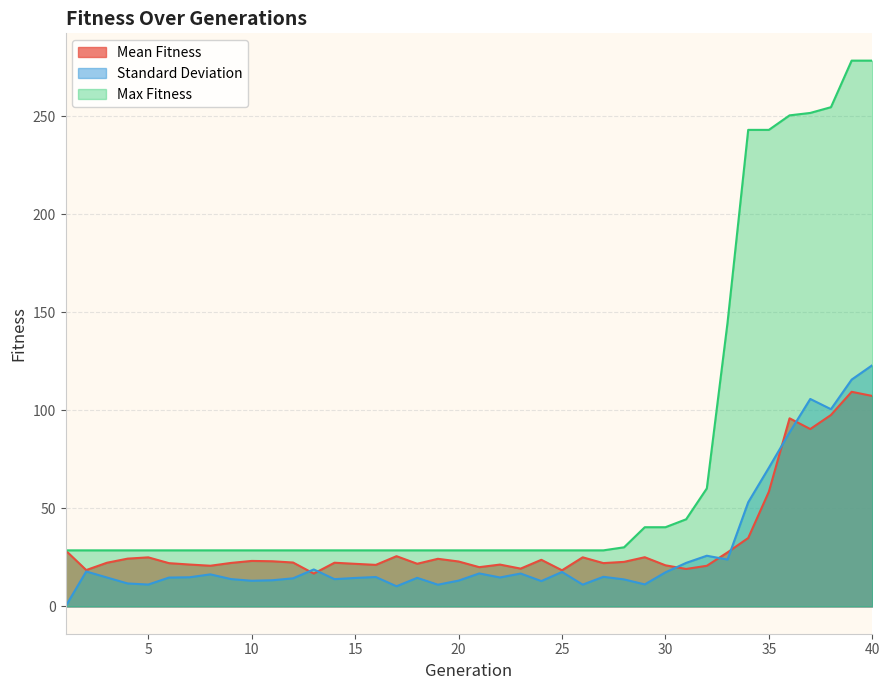

Reading left to right, what are all the values shown in this chart?

Mean Fitness: 1=28.6	2=18.6	3=22.3	4=24.4	5=25.0	6=22.1	7=21.4	8=20.8	9=22.2	10=23.2	11=23.0	12=22.4	13=16.8	14=22.3	15=21.7	16=21.2	17=25.6	18=21.8	19=24.3	20=22.9	21=20.0	22=21.4	23=19.3	24=23.8	25=18.4	26=25.1	27=22.1	28=22.7	29=25.1	30=21.0	31=19.1	32=20.7	33=27.6	34=34.9	35=58.6	36=96.0	37=90.5	38=97.7	39=109.5	40=107.4
Standard Deviation: 1=0.0	2=17.8	3=14.8	4=11.7	5=11.2	6=14.7	7=14.9	8=16.4	9=13.9	10=13.1	11=13.4	12=14.3	13=18.9	14=13.9	15=14.5	16=15.0	17=10.3	18=14.6	19=11.1	20=13.2	21=16.8	22=14.8	23=16.8	24=12.9	25=17.6	26=11.1	27=15.1	28=13.8	29=11.2	30=17.4	31=22.2	32=25.9	33=23.9	34=53.2	35=70.8	36=88.8	37=105.9	38=100.6	39=115.7	40=123.1
Max Fitness: 1=28.6	2=28.6	3=28.6	4=28.6	5=28.6	6=28.6	7=28.6	8=28.6	9=28.6	10=28.6	11=28.6	12=28.6	13=28.6	14=28.6	15=28.6	16=28.6	17=28.6	18=28.6	19=28.6	20=28.6	21=28.6	22=28.6	23=28.6	24=28.6	25=28.6	26=28.6	27=28.6	28=30.2	29=40.4	30=40.4	31=44.5	32=60.2	33=144.7	34=243.2	35=243.2	36=250.6	37=251.8	38=254.8	39=278.5	40=278.5